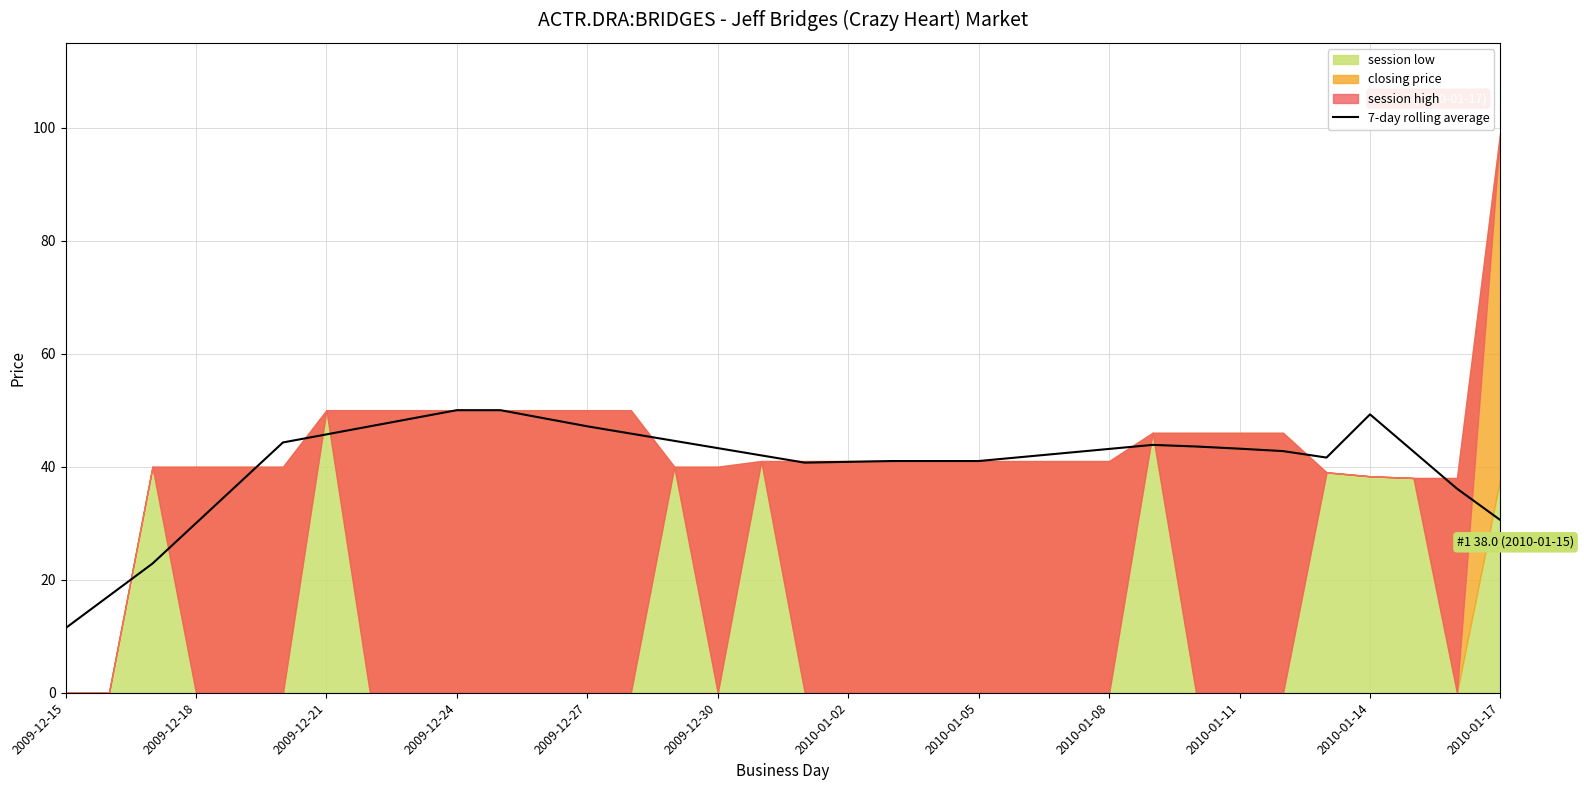

Which category has the lowest value in the 7-day rolling average series?

2009-12-15